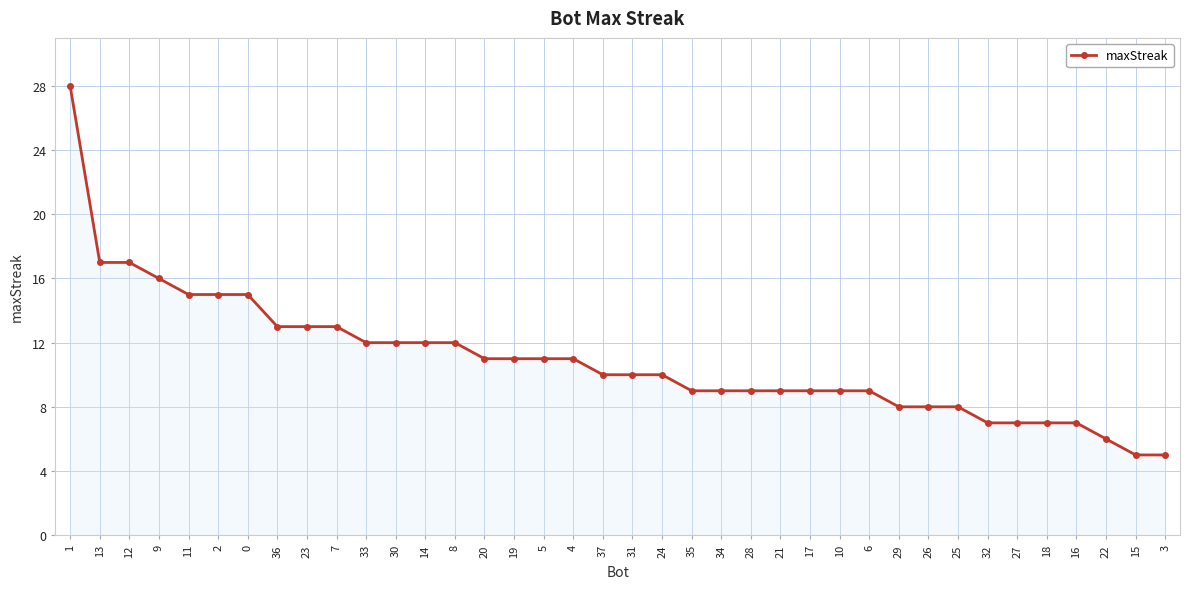

What is the value of the 35th point from the left?

7